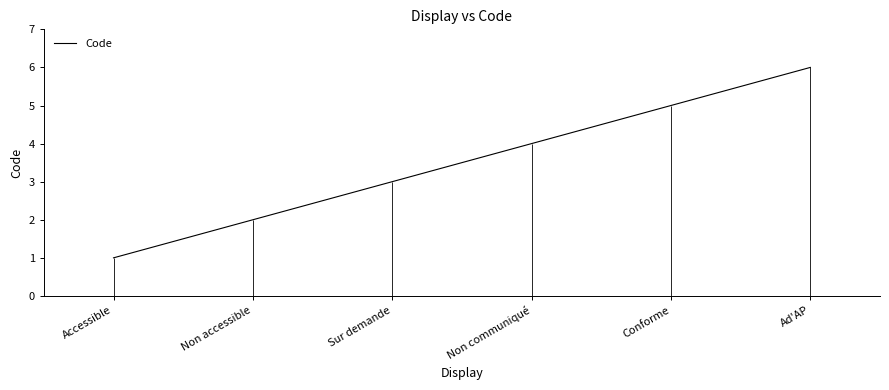

What is the difference between the values at Ad'AP and Accessible?

5